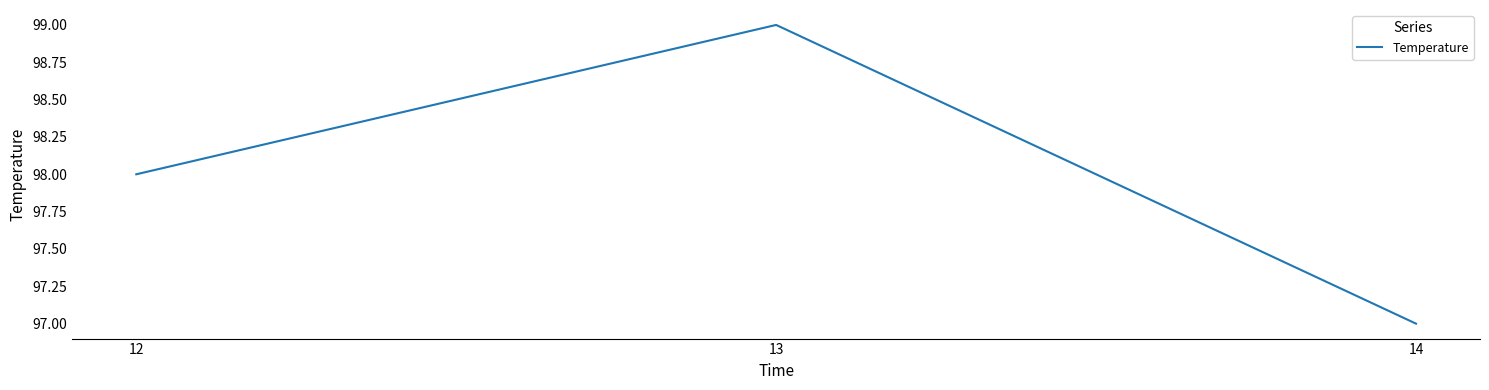

What is the approximate value at 12?

98